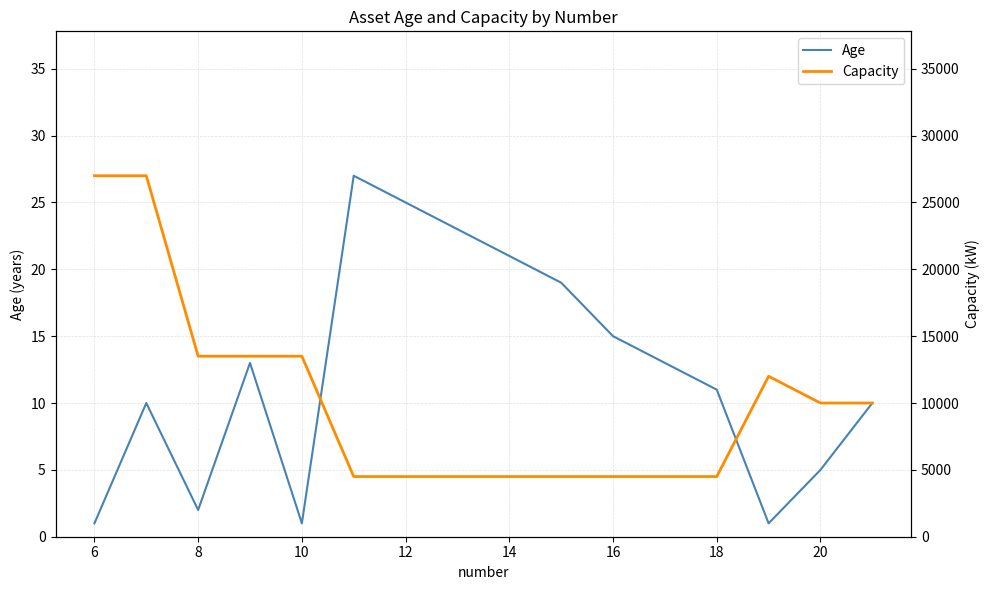

The value of Age at 8 is 2. True or false?

True